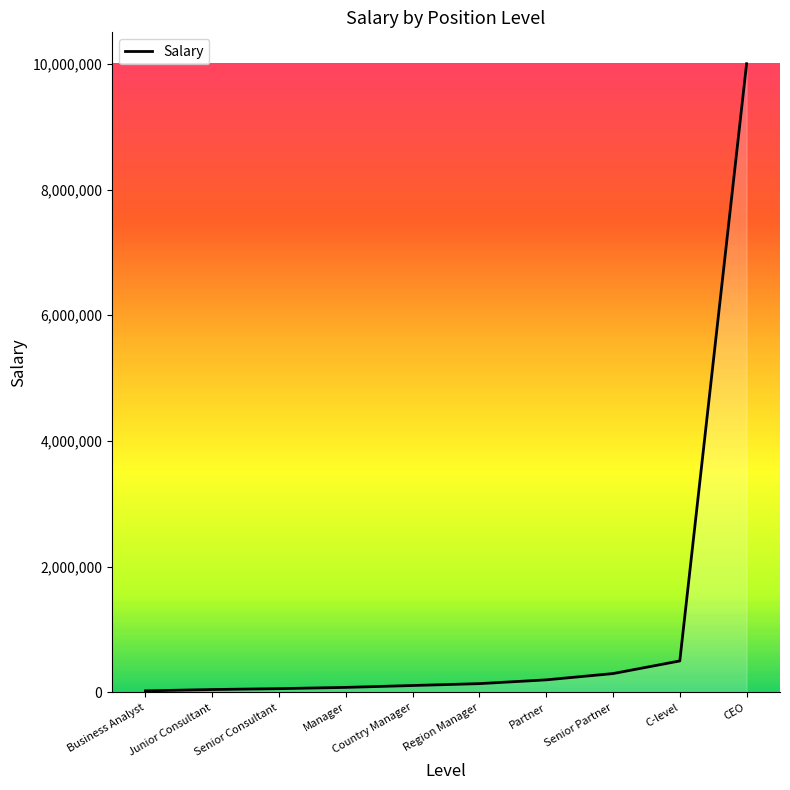

What is the difference between the maximum and minimum values?

9974990